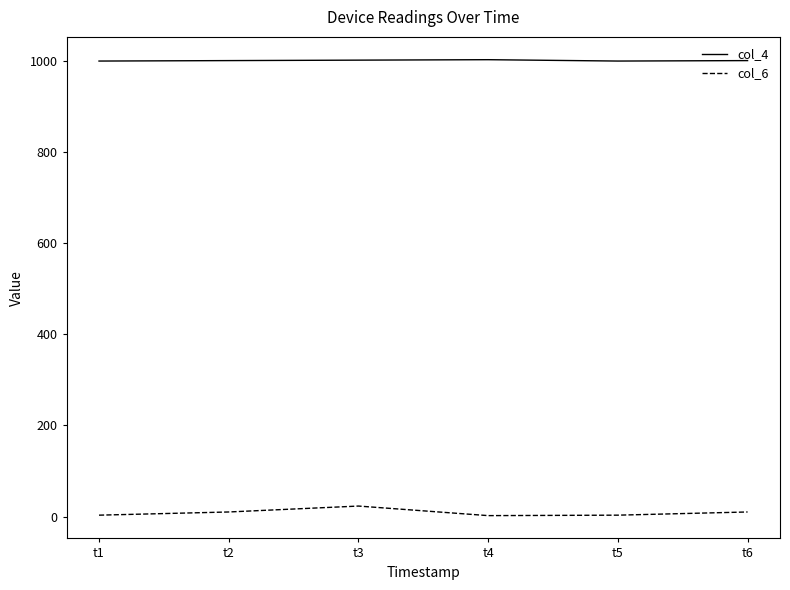

What is the maximum value shown in the chart?

1003